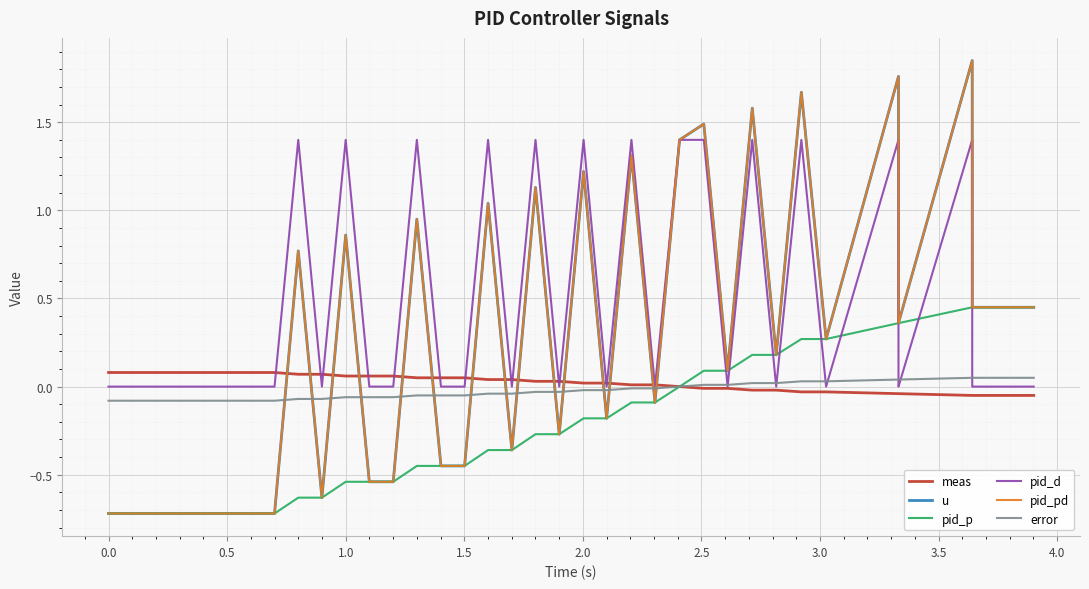

Is this an area chart (filled region under the line)?

No